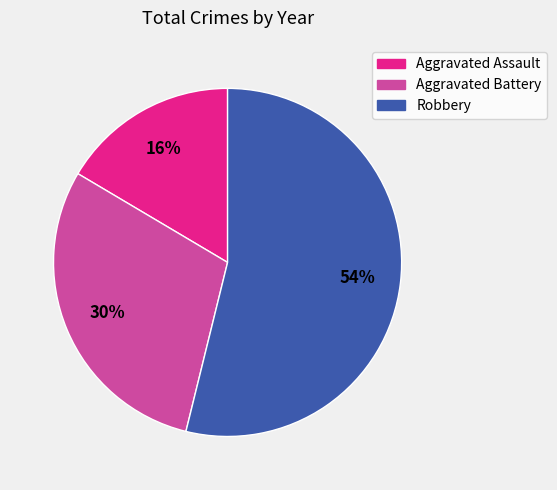

Do Robbery and Aggravated Battery together represent more than half of the pie?

Yes